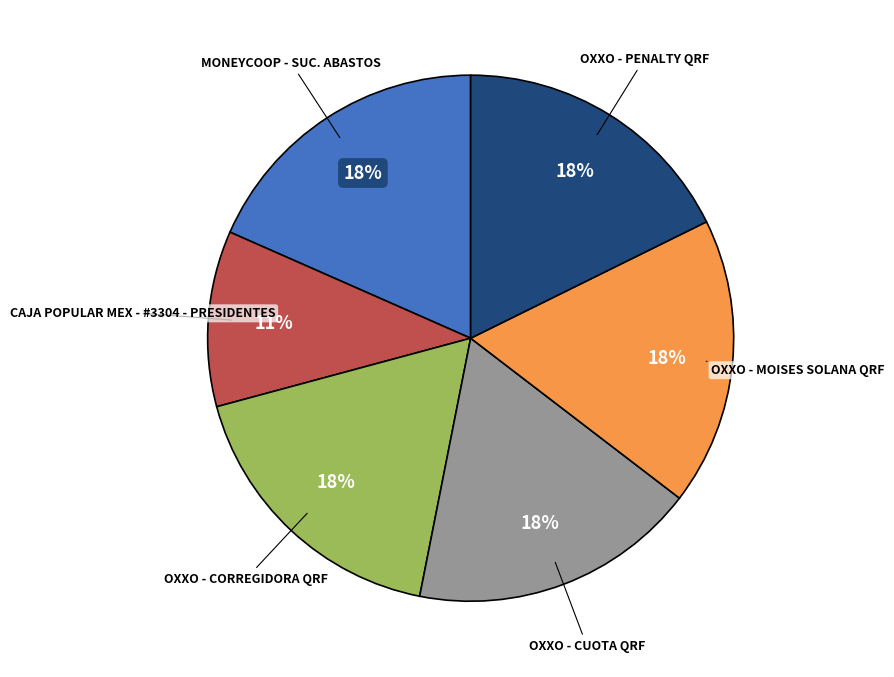

To the nearest percent, what is the average slice percentage?

17%